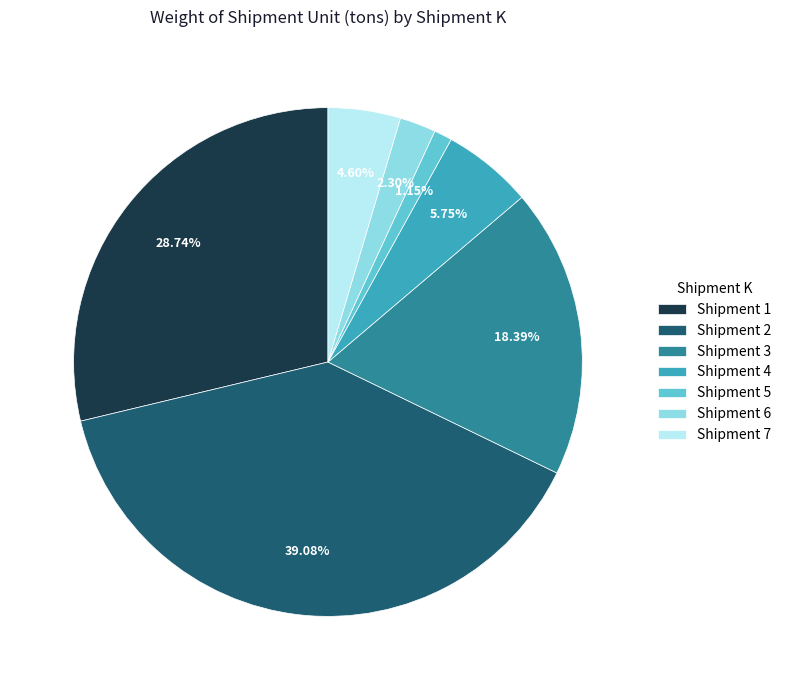

Combined, do Shipment 6 and Shipment 3 account for over 50%?

No